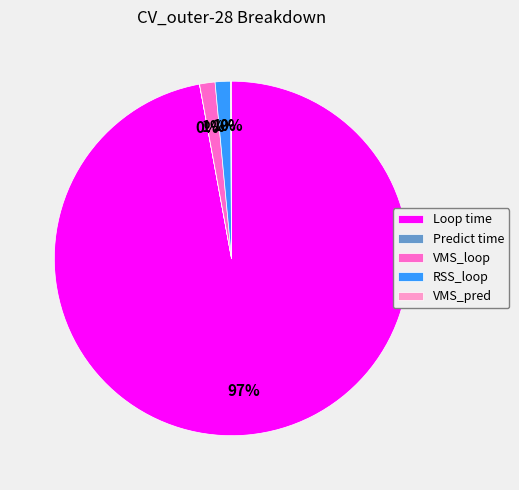

What is the ratio of the value at RSS_loop to the value at VMS_loop?

1.0